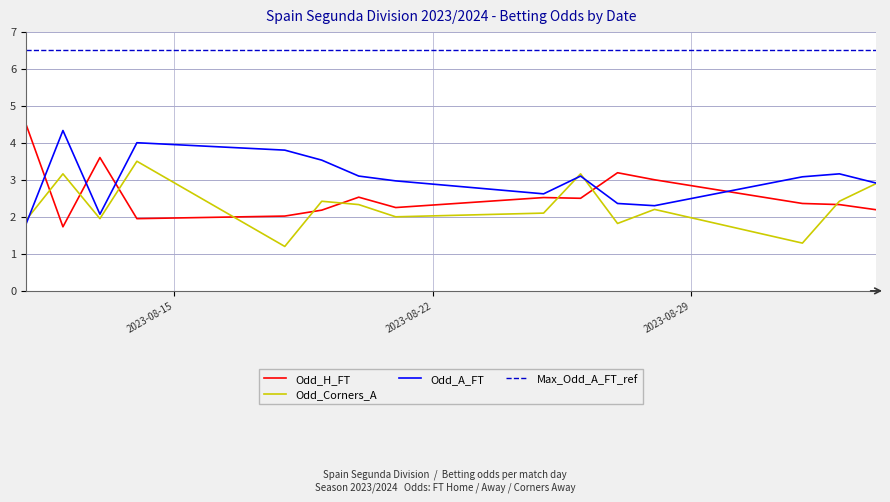

True or false: Odd_A_FT and Odd_H_FT intersect in this chart.

True